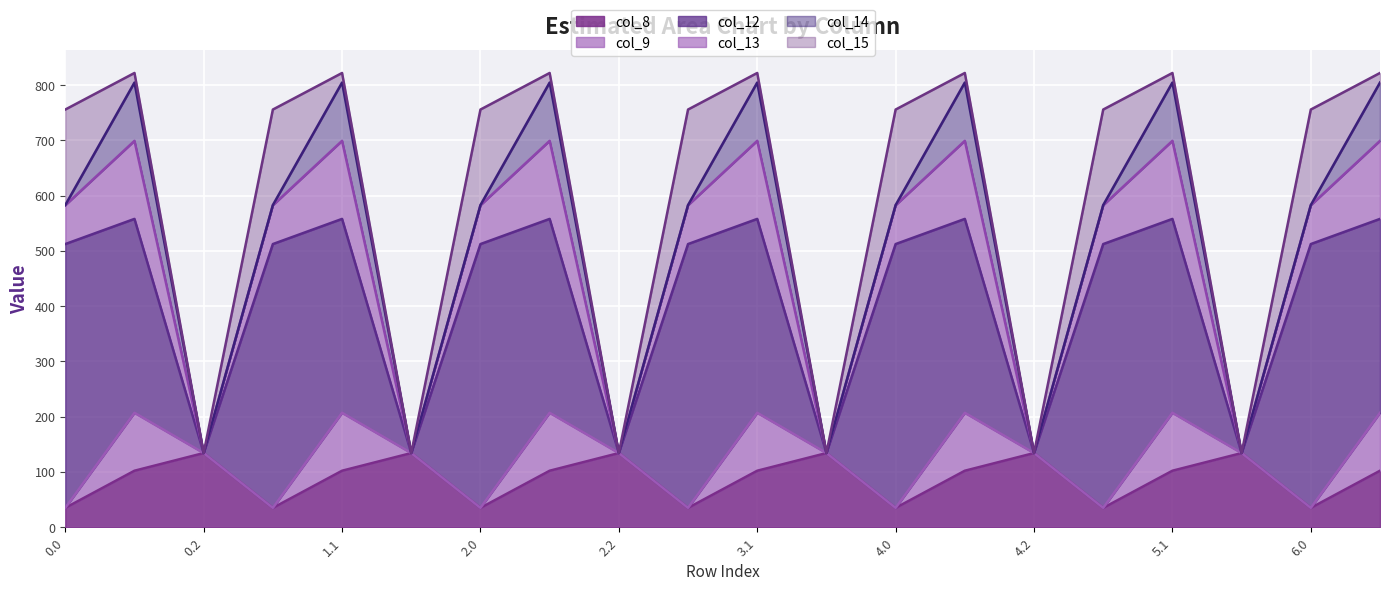

What is the total value across all series at 5.1?

821.8